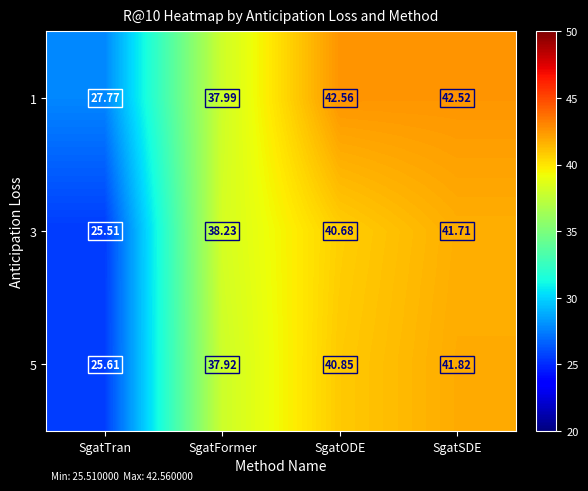

At which label does 5 first exceed 40?

SgatODE